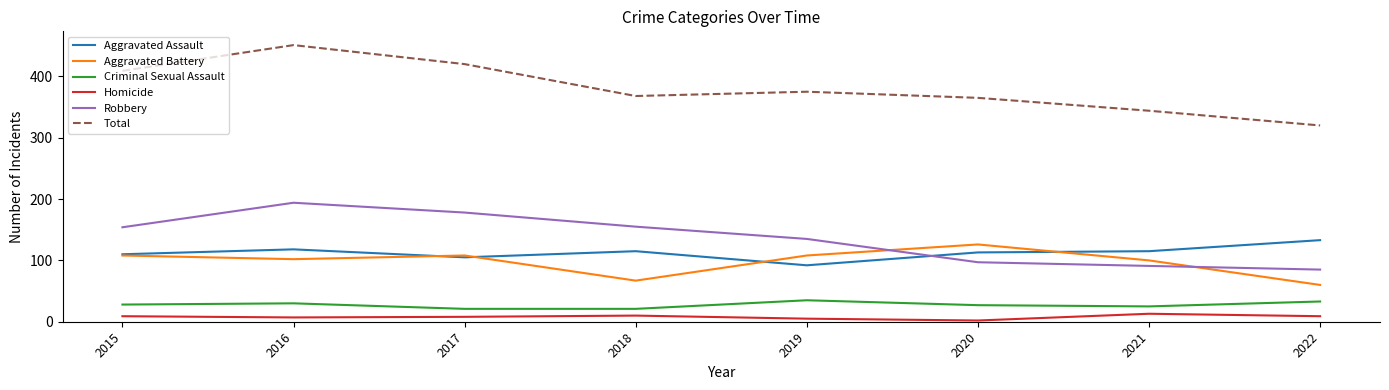

At which label is Total closest to 385?

2019